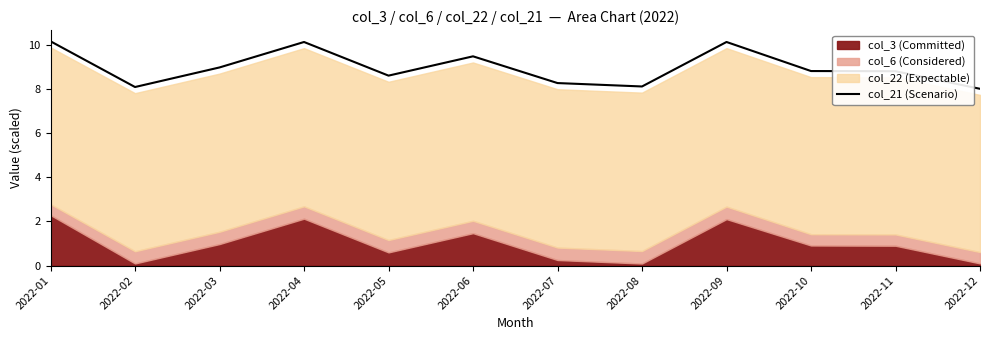

Reading right to left, what are all the values shown in this chart?

2022-12=8.0	2022-11=8.8	2022-10=8.8	2022-09=10.1	2022-08=8.1	2022-07=8.3	2022-06=9.5	2022-05=8.6	2022-04=10.1	2022-03=9.0	2022-02=8.1	2022-01=10.2